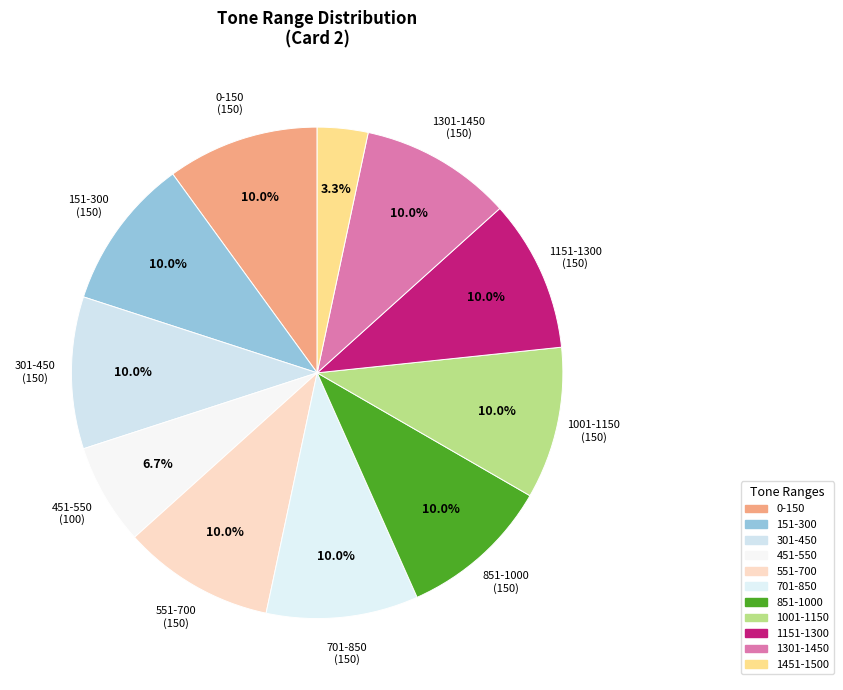

How many slices are in this pie chart?

11